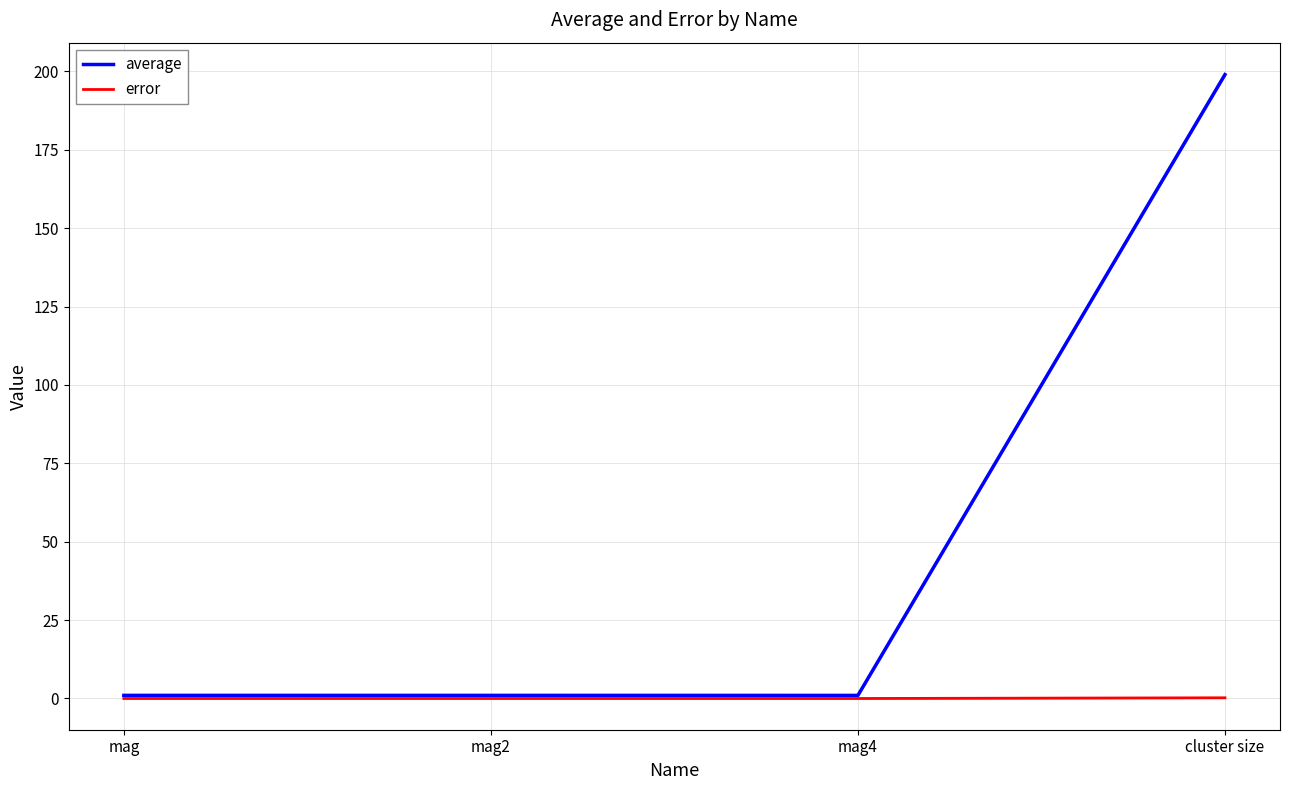

Rank the series at mag4 from lowest to highest value.

error, average